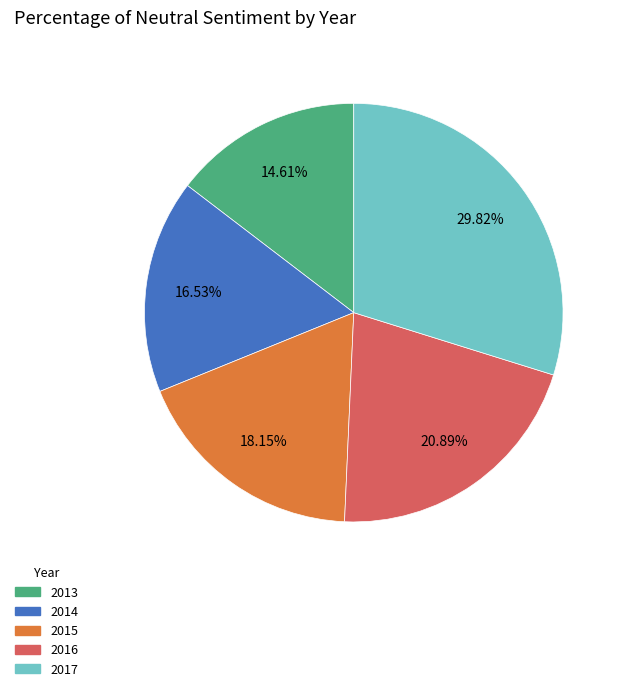

Is there a majority slice in this chart?

No